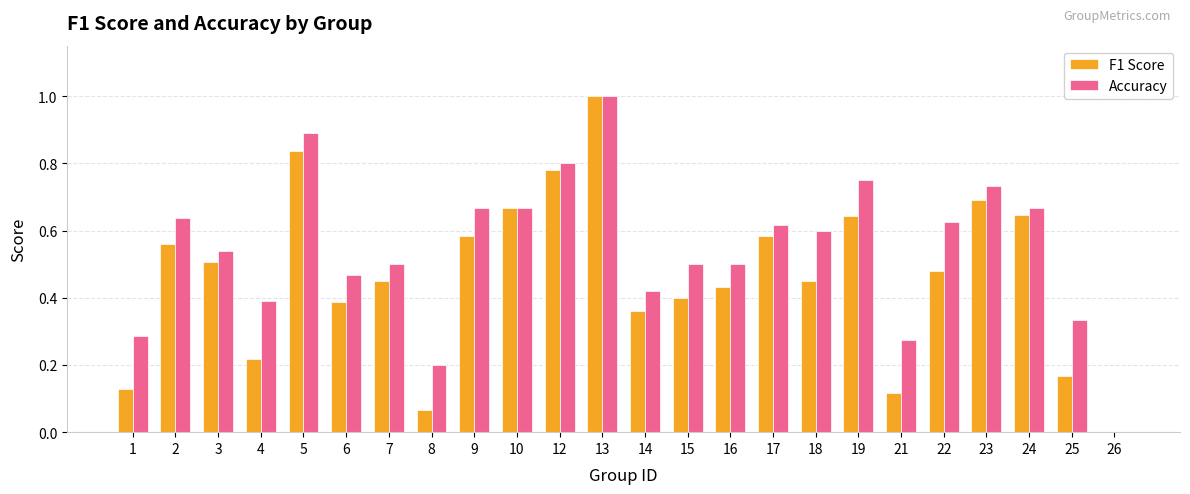

At which category is the sum across all series the highest?

13